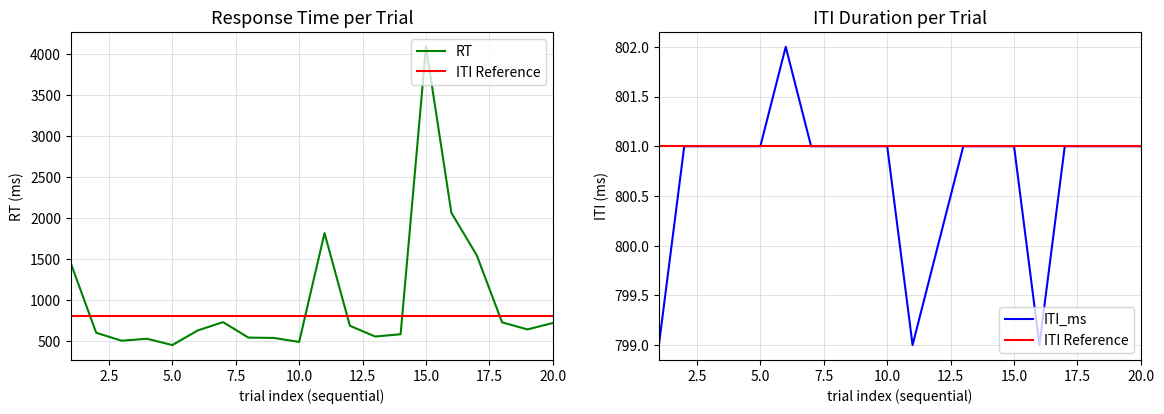

Where do RT and ITI_ms first cross each other?

1 and 2